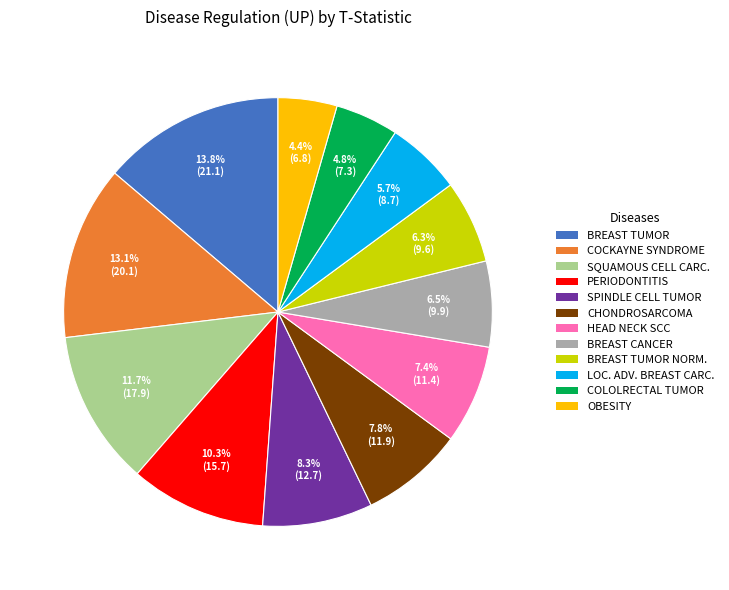

Does any single category account for the majority?

No